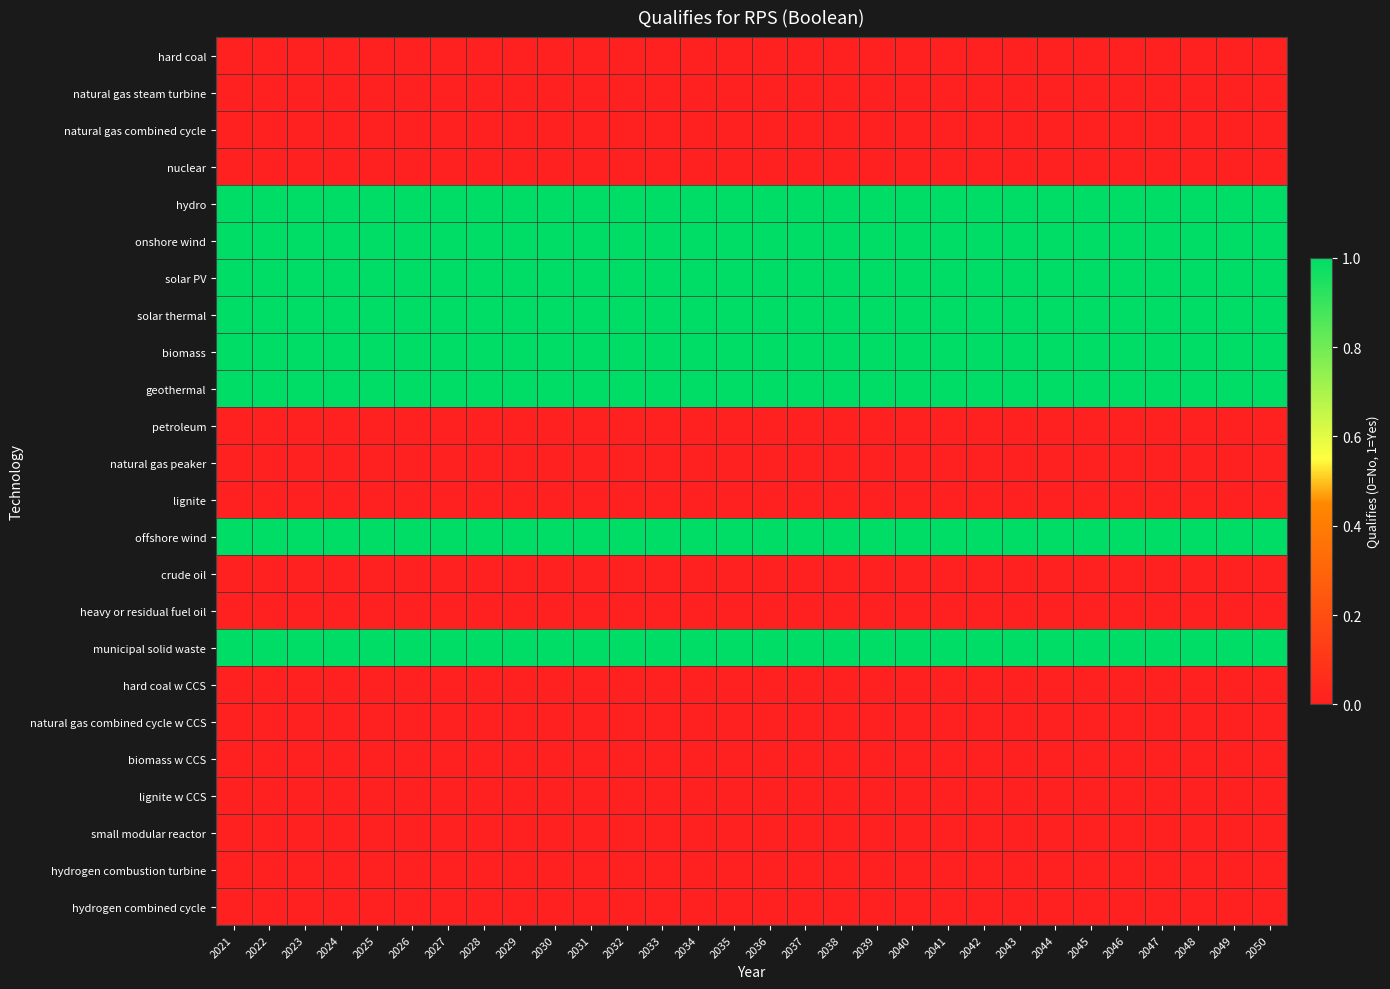

At which category is the sum across all series the highest?

2021